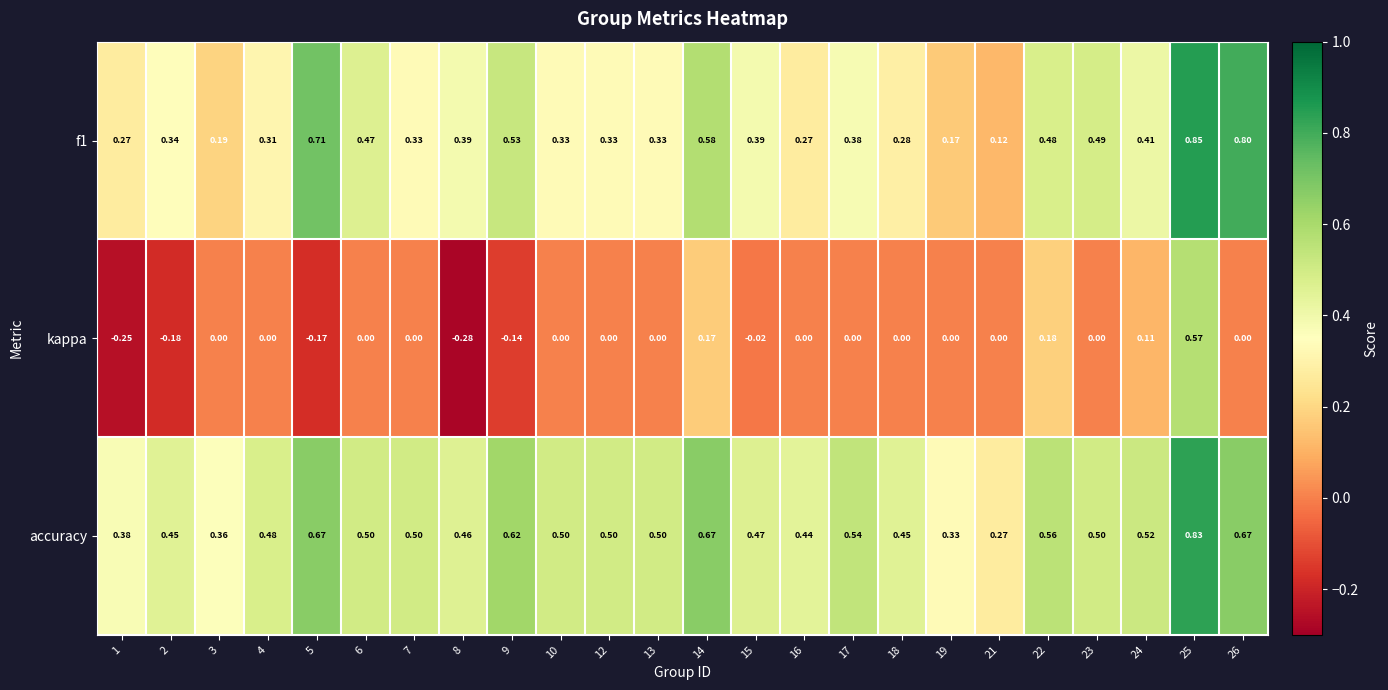

Which series has the widest spread of values?

kappa